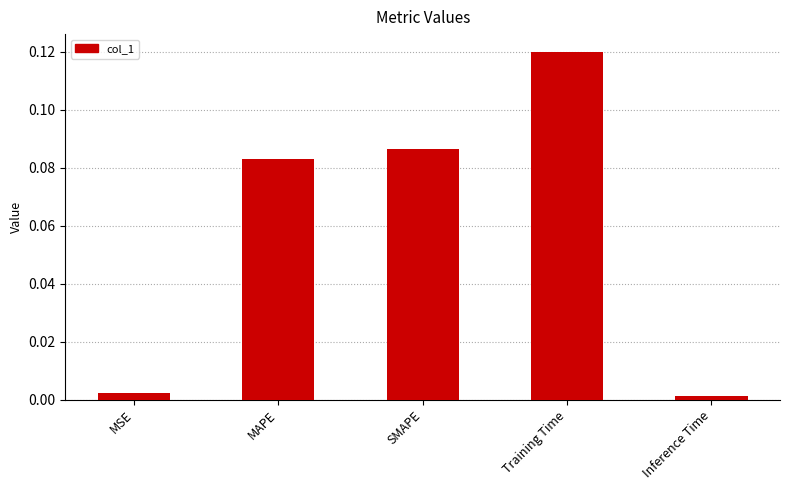

How many bars are there in total?

5